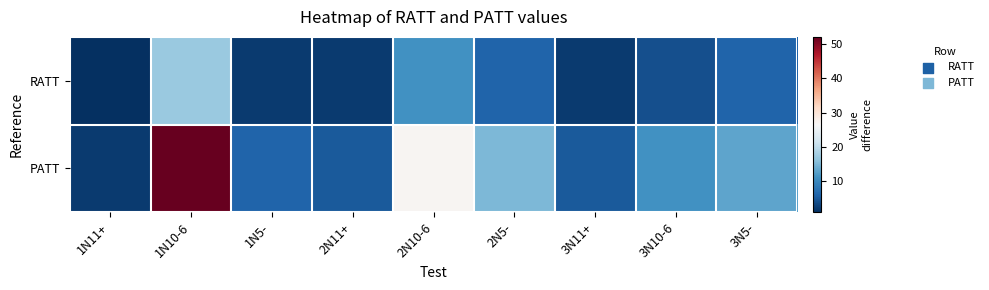

Reading right to left, what are all the values shown in this chart?

RATT: 3N5-=6	3N10-6=4	3N11+=2	2N5-=6	2N10-6=11	2N11+=2	1N5-=2	1N10-6=17	1N11+=1
PATT: 3N5-=13	3N10-6=11	3N11+=5	2N5-=15	2N10-6=27	2N11+=5	1N5-=6	1N10-6=52	1N11+=2